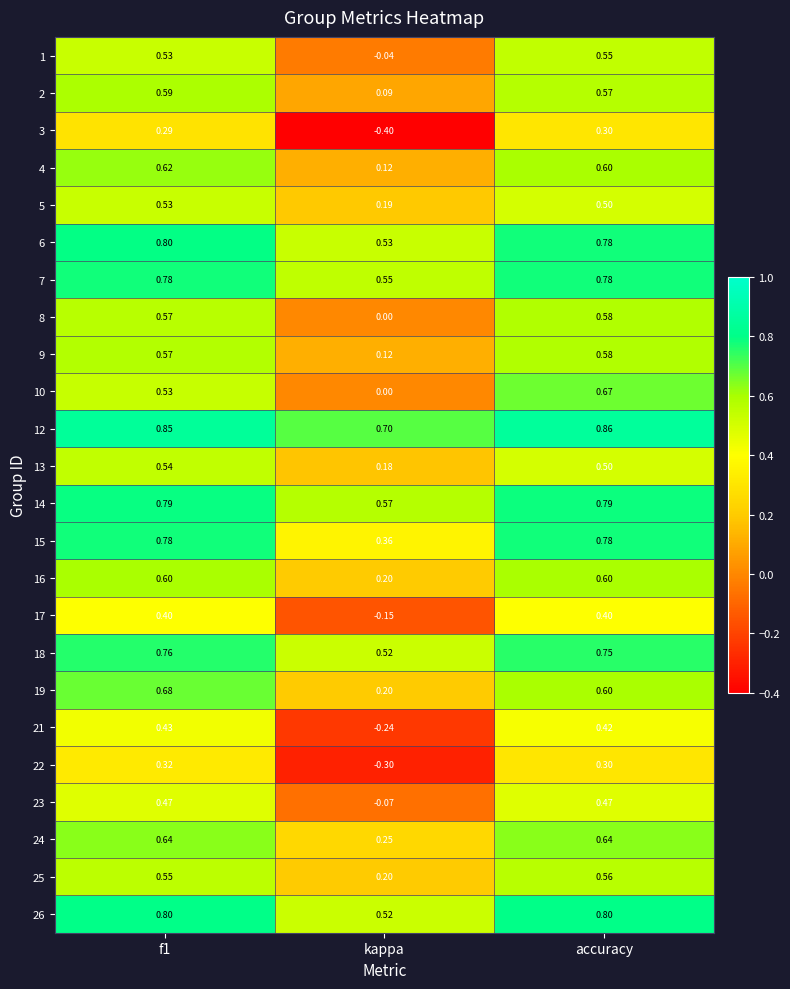

At which label is 13 closest to 0?

kappa